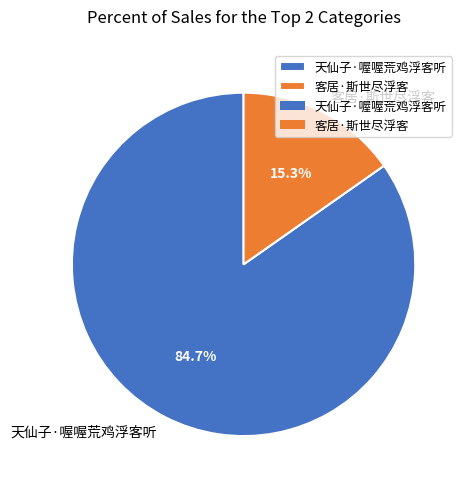

To the nearest percent, what percentage of the pie is 天仙子·喔喔荒鸡浮客听?

85%